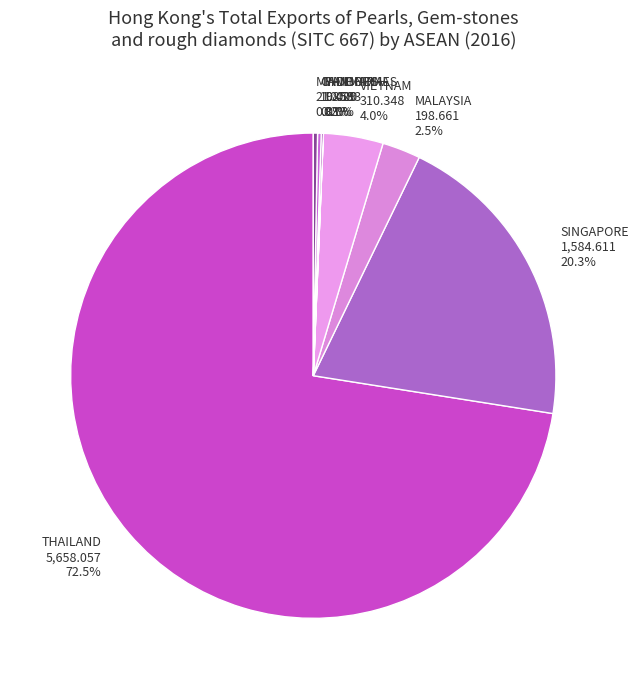

To the nearest percent, what is the average slice percentage?

12%